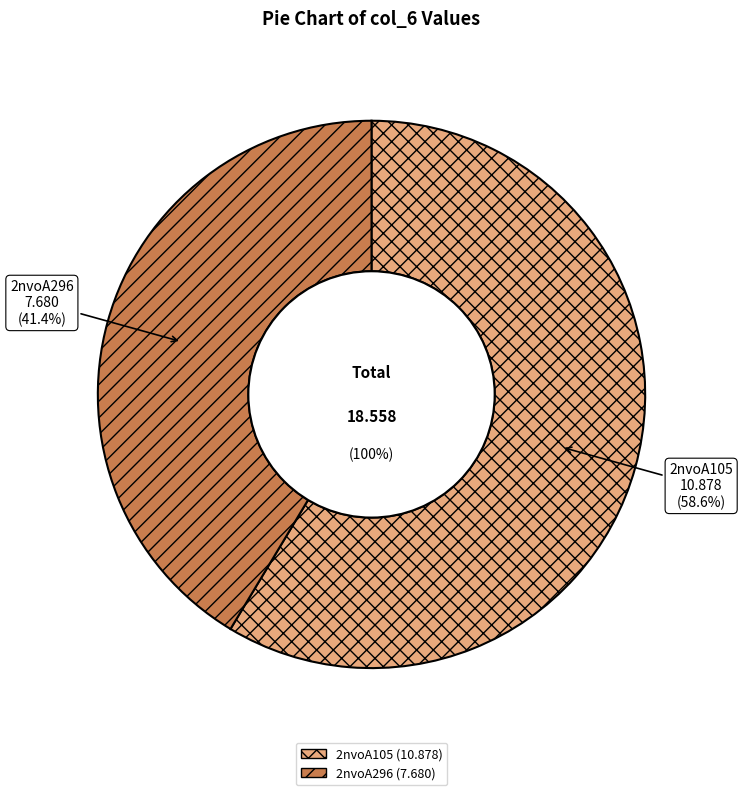

Which category has the smallest portion of the pie?

2nvoA296